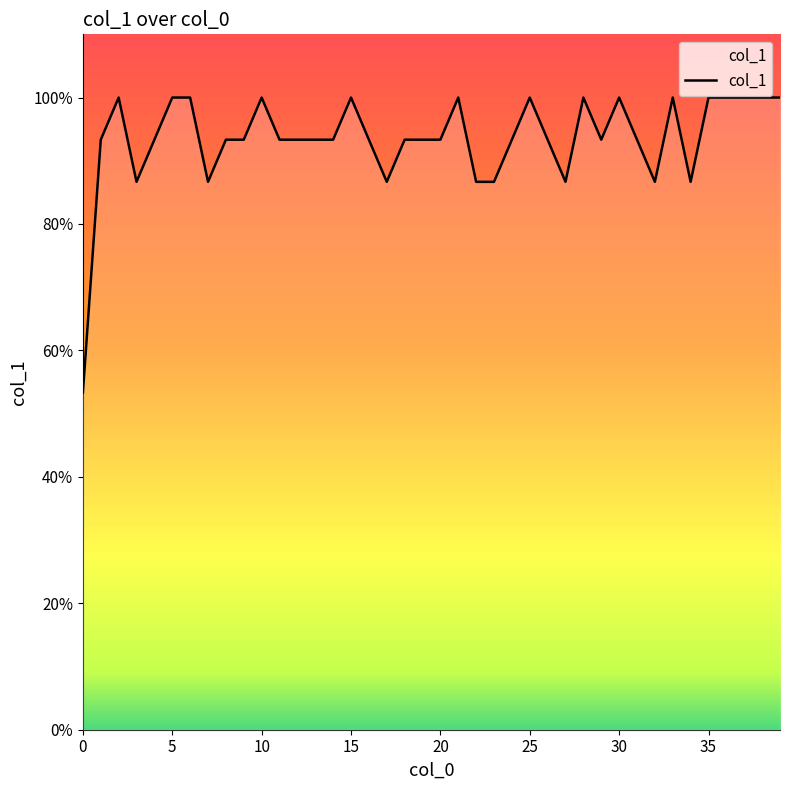

Reading left to right, list all the values displayed in this chart.

0=0.5	1=0.9	2=1.0	3=0.9	4=0.9	5=1.0	6=1.0	7=0.9	8=0.9	9=0.9	10=1.0	11=0.9	12=0.9	13=0.9	14=0.9	15=1.0	16=0.9	17=0.9	18=0.9	19=0.9	20=0.9	21=1.0	22=0.9	23=0.9	24=0.9	25=1.0	26=0.9	27=0.9	28=1.0	29=0.9	30=1.0	31=0.9	32=0.9	33=1.0	34=0.9	35=1.0	36=1.0	37=1.0	38=1.0	39=1.0